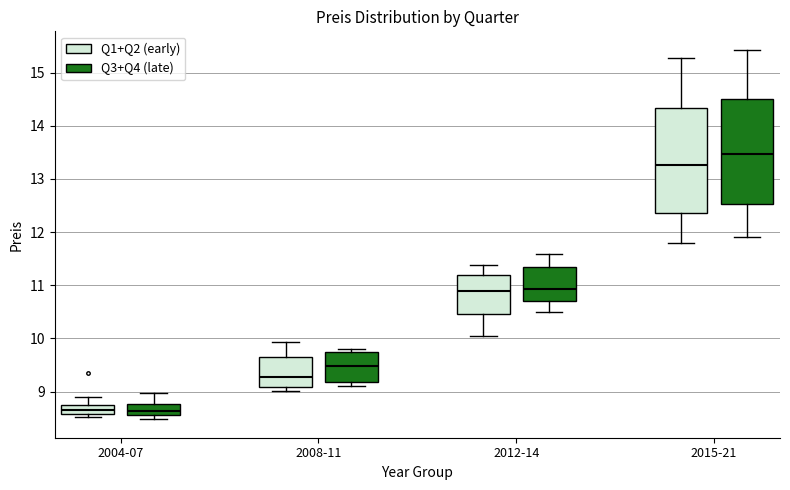

Reading left to right, read every box against the y-axis: the position of its median line, the range the box covers, and the ends of its whiskers. The values are not printed on the chart, so give them approximately, as read against the axis.

2004-07 (Q1+Q2 (early)): median 8.6 (inside the box), box 8.6 to 8.7, whiskers 8.5 to 8.9
2004-07 (Q3+Q4 (late)): median 8.6 (just above the box's lower edge), box 8.6 to 8.8, whiskers 8.5 to 9.0
2008-11 (Q1+Q2 (early)): median 9.3, box 9.1 to 9.7, whiskers 9.0 to 9.9
2008-11 (Q3+Q4 (late)): median 9.5, box 9.2 to 9.7, whiskers 9.1 to 9.8
2012-14 (Q1+Q2 (early)): median 10.9, box 10.5 to 11.2, whiskers 10.0 to 11.4
2012-14 (Q3+Q4 (late)): median 10.9, box 10.7 to 11.3, whiskers 10.5 to 11.6
2015-21 (Q1+Q2 (early)): median 13.3, box 12.4 to 14.3, whiskers 11.8 to 15.3
2015-21 (Q3+Q4 (late)): median 13.5, box 12.5 to 14.5, whiskers 11.9 to 15.4